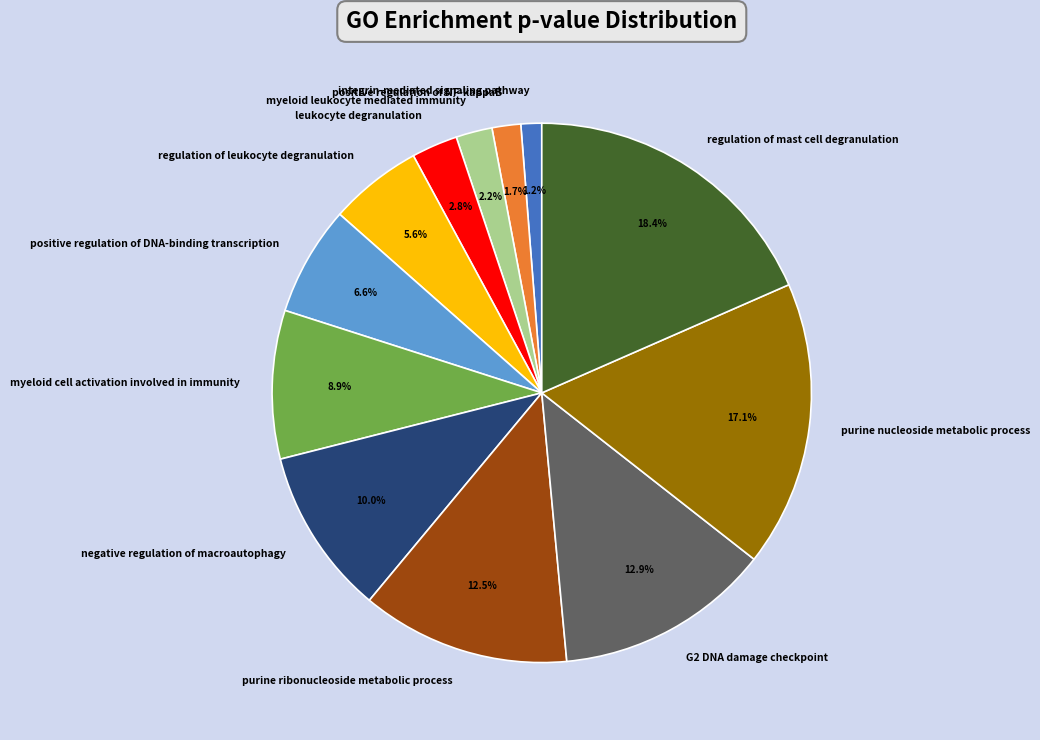

To the nearest percent, what is the combined percentage of regulation of mast cell degranulation and leukocyte degranulation?

21%